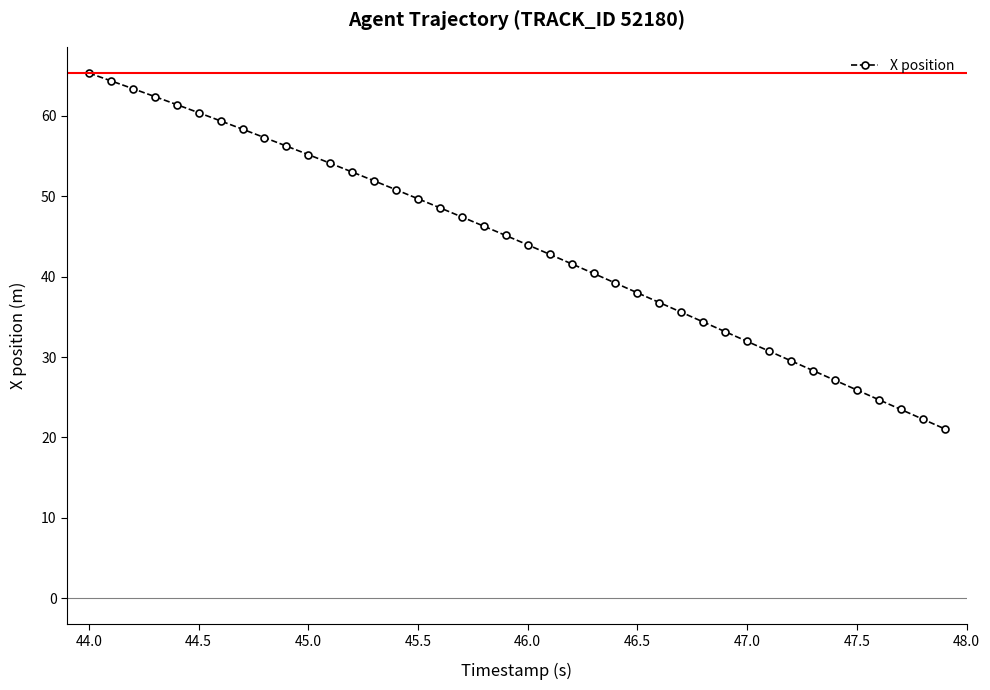

What is the value of the 38th point from the left?

23.5